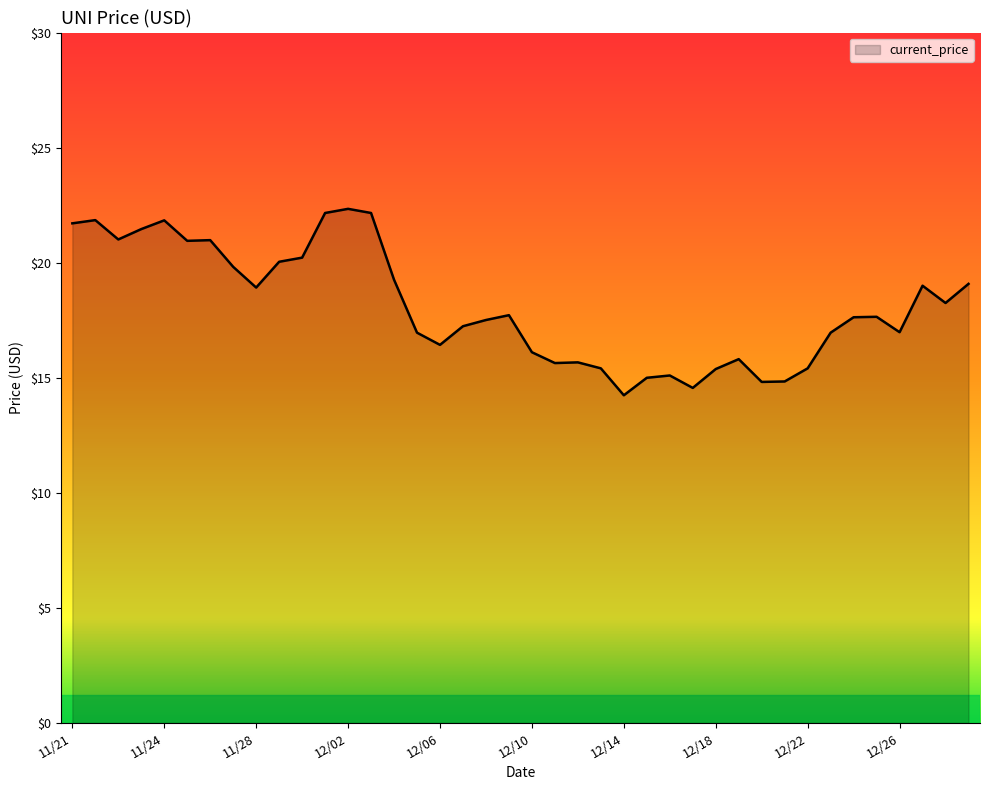

How many distinct data groups are displayed?

1